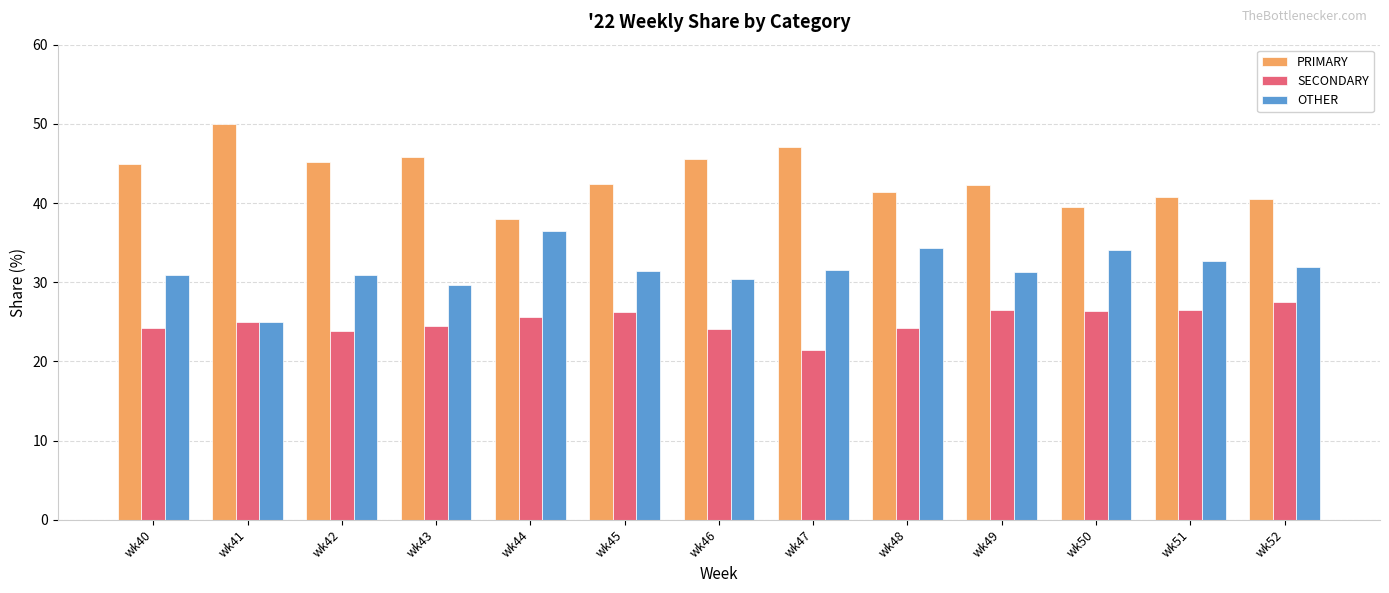

What is the spread (max minus min) of values at wk52?

13.0